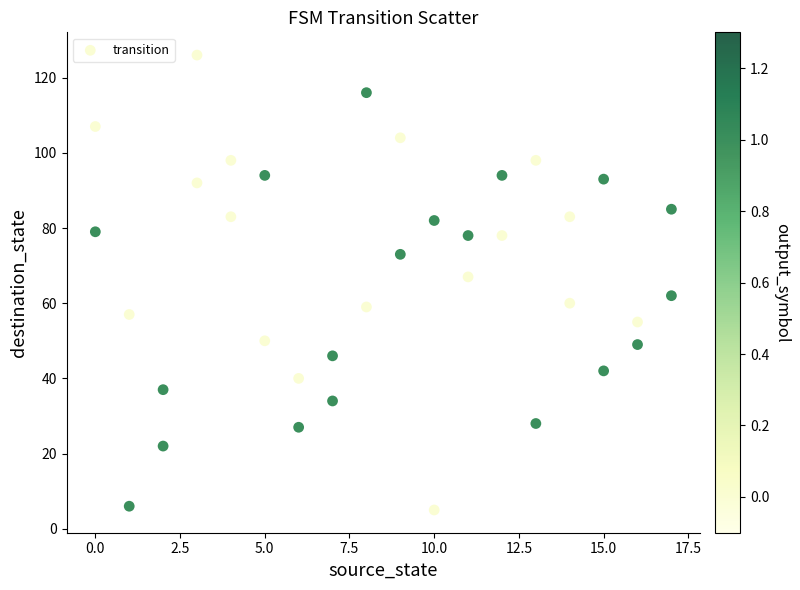

What is the range of X values (max minus min)?

17